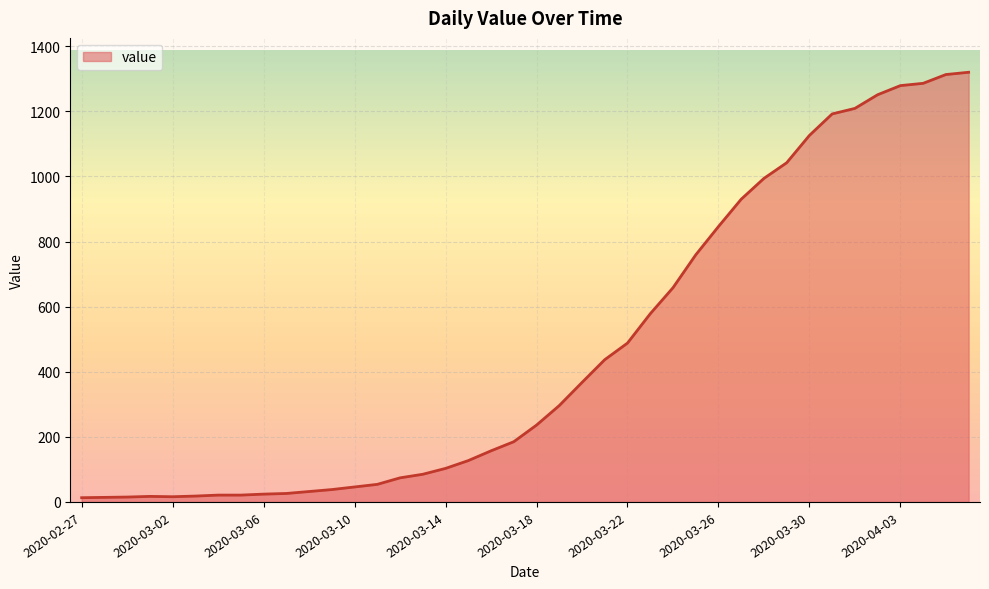

What is the greatest value displayed?

1320